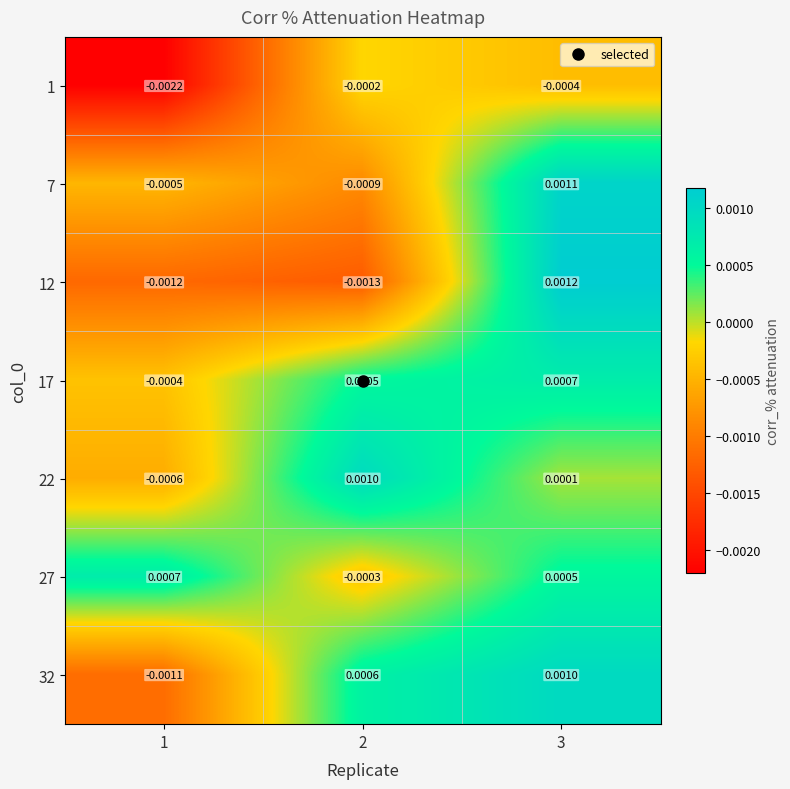

Is the value of 22 at 2 greater than the value of 1 at 3?

Yes